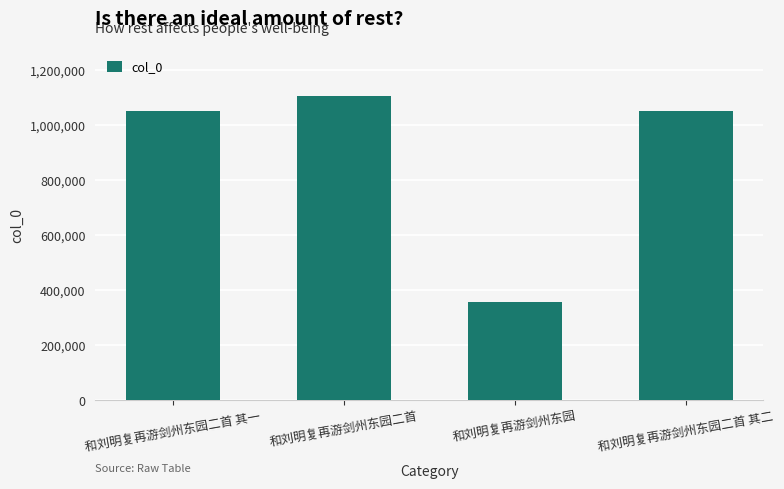

What is the label of the 2nd bar from the right?

和刘明复再游剑州东园